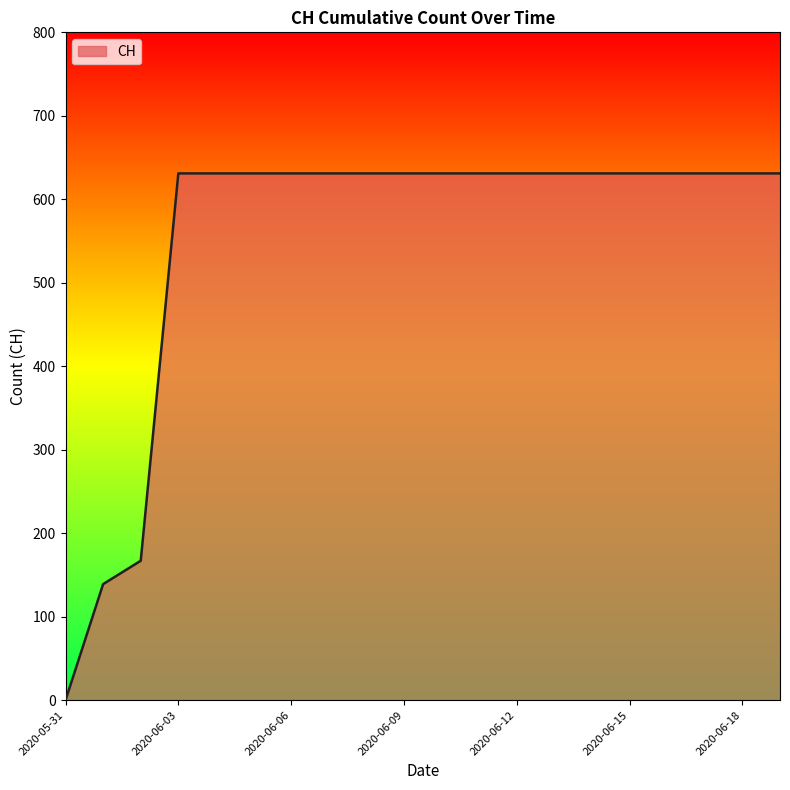

What is the difference between the maximum and minimum values?

631